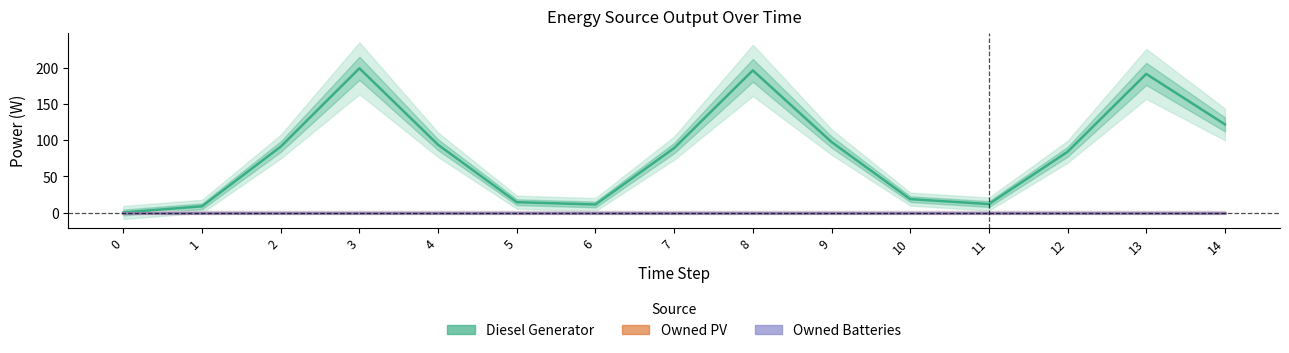

List the series in order of their peak value, highest first.

Diesel Generator, Owned PV, Owned Batteries